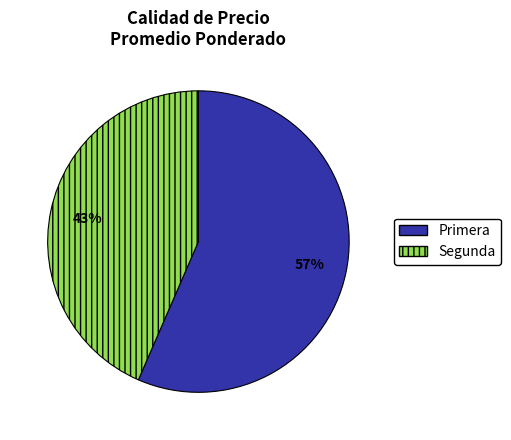

To the nearest percent, what percentage of the pie is Primera?

57%